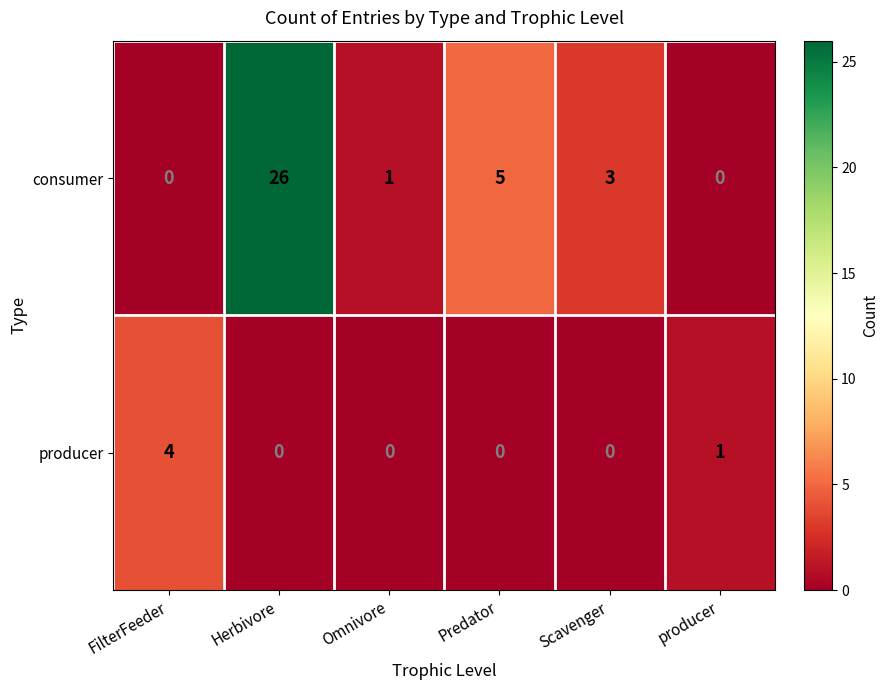

How many data points does each series have?

6